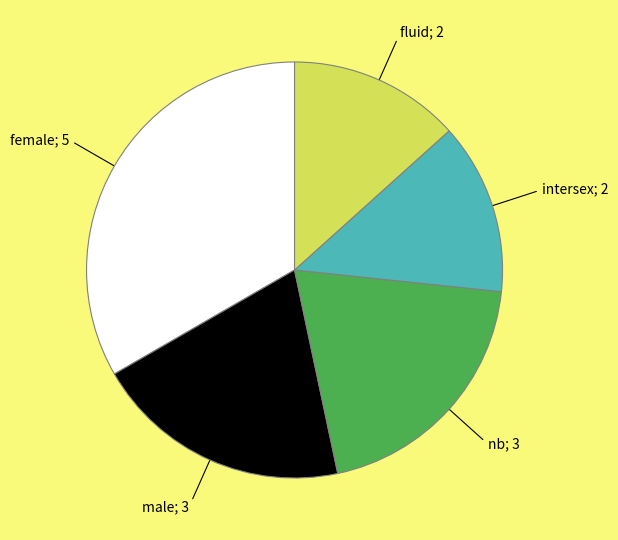

Does any single category account for the majority?

No